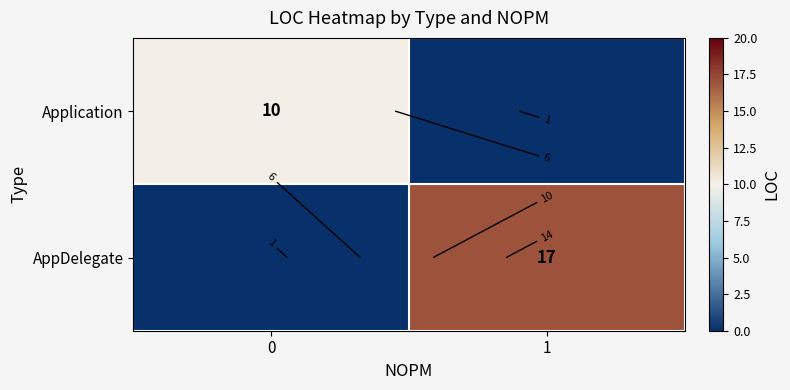

What is the maximum value for Application?

10